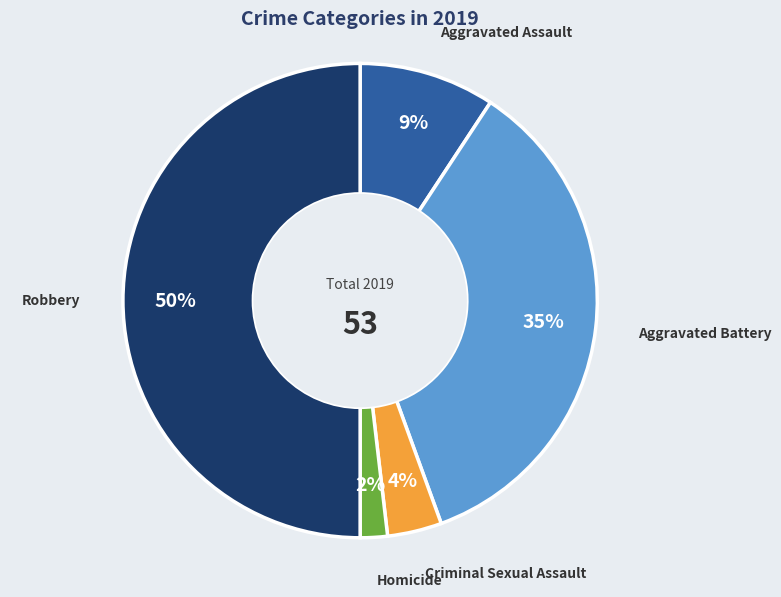

How many segments does this pie chart have?

5